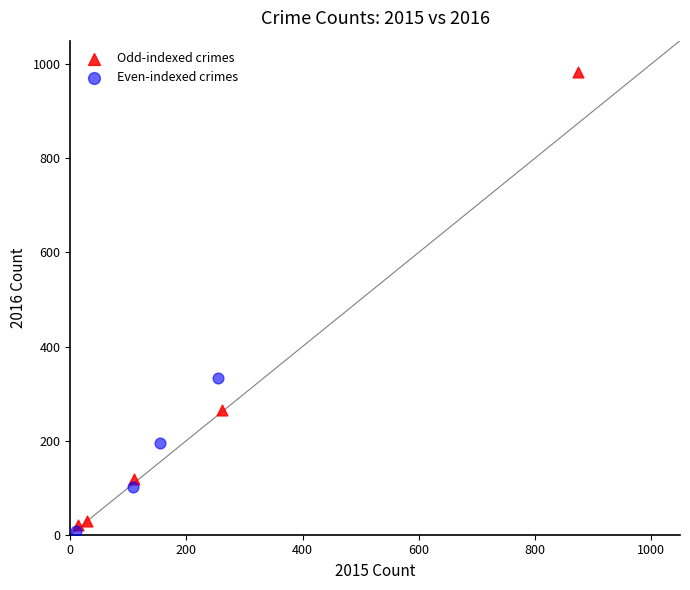

Which series contains the lowest Y value?

Even-indexed crimes